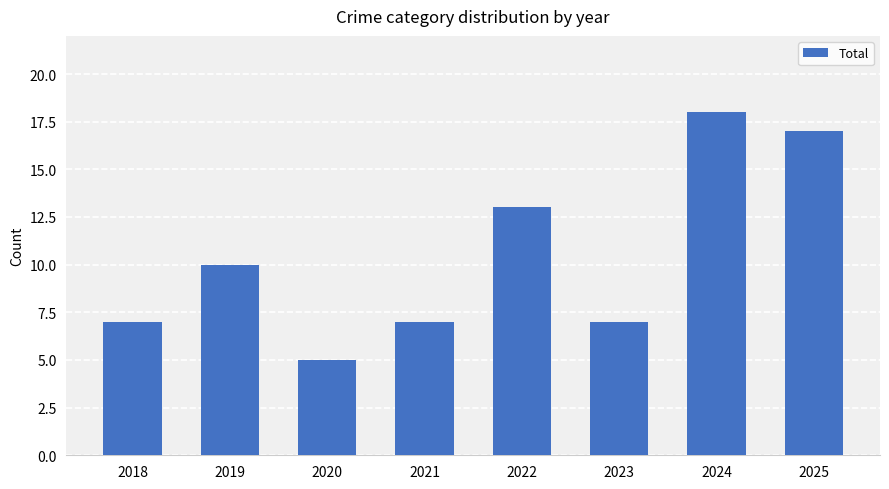

Reading right to left, what are all the values shown in this chart?

17	18	7	13	7	5	10	7